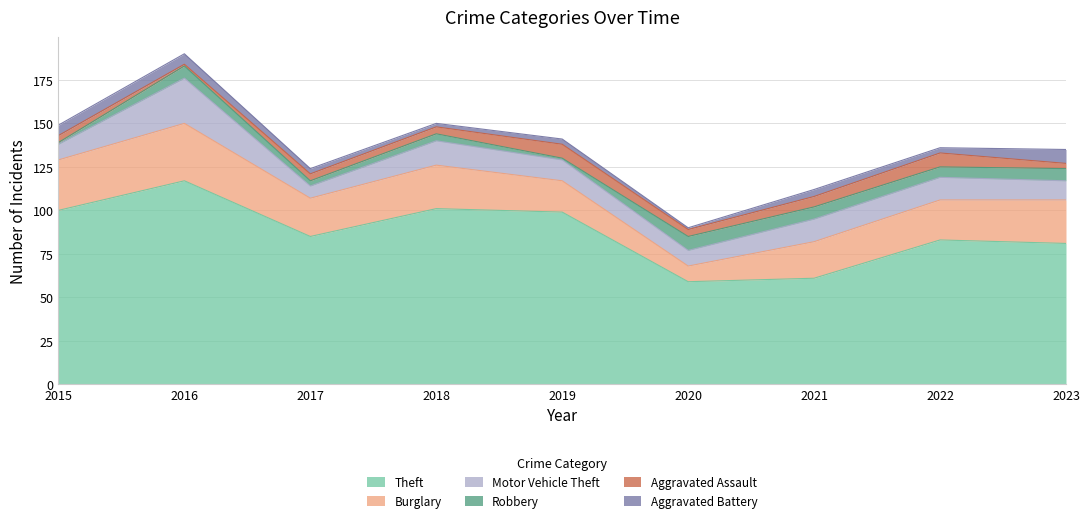

In Burglary, how many points are higher than both neighbors (excluding endpoints)?

2